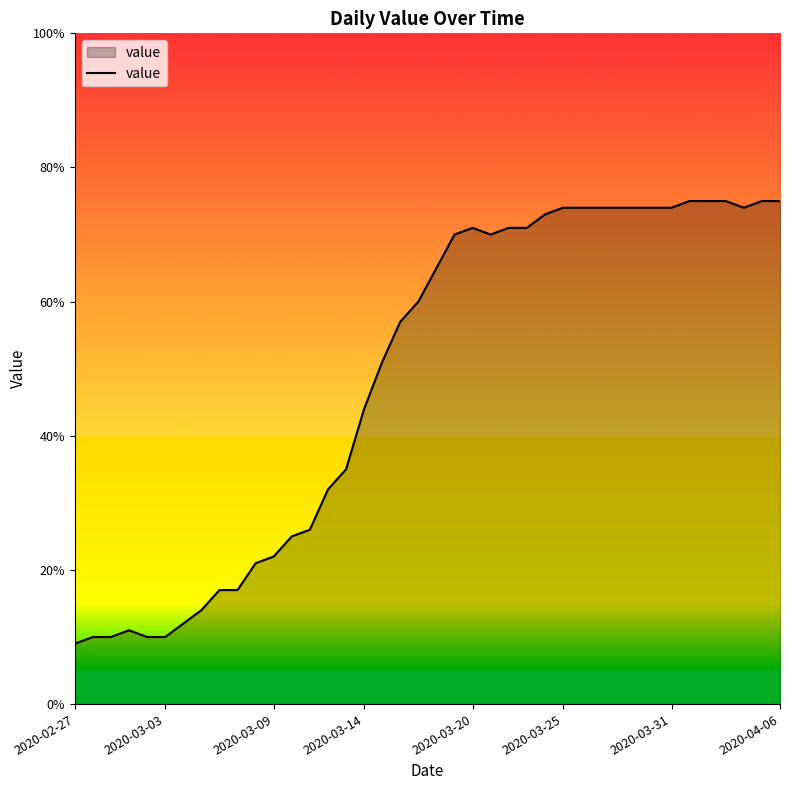

What is the difference between the maximum and minimum values?

66